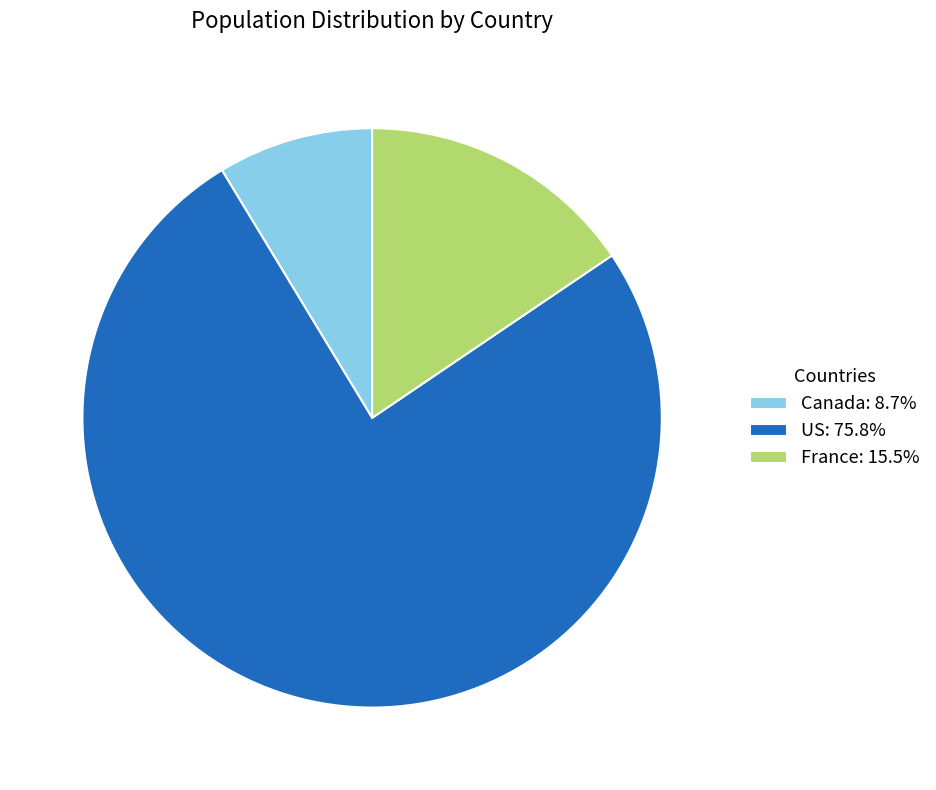

Is the sum of France: 15.5% and US: 75.8% greater than half?

Yes